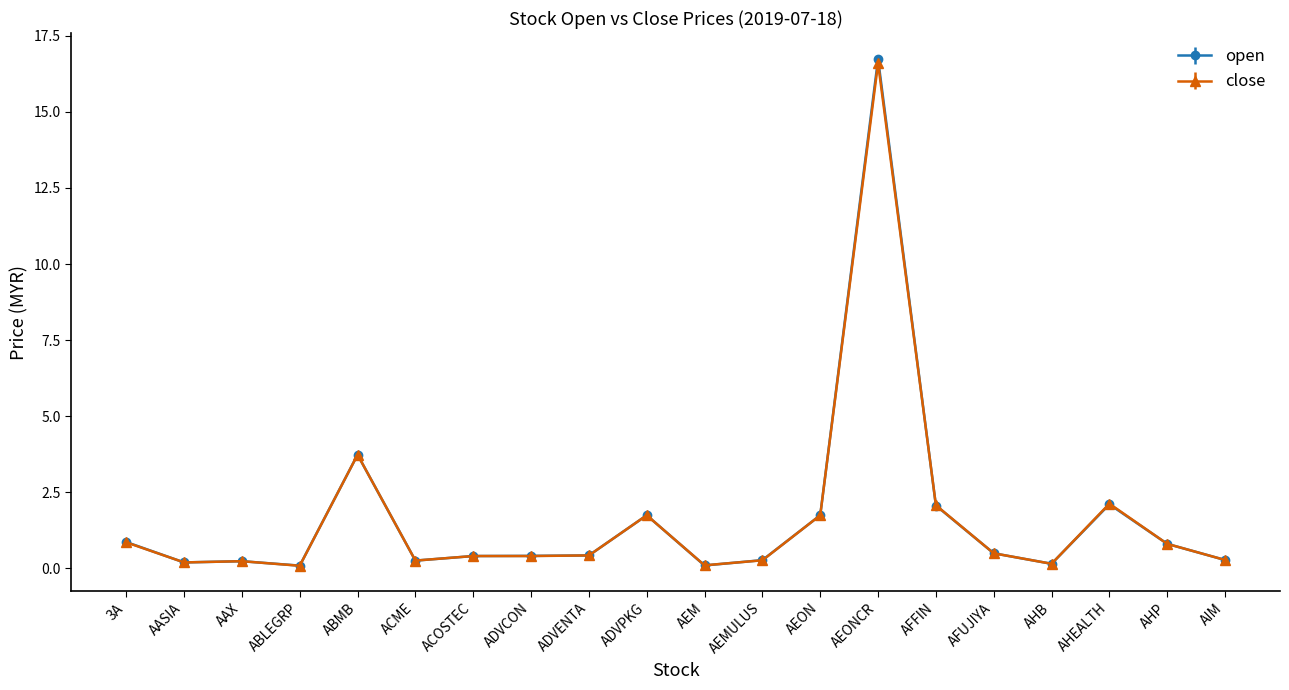

Which series has the largest range (max minus min)?

open